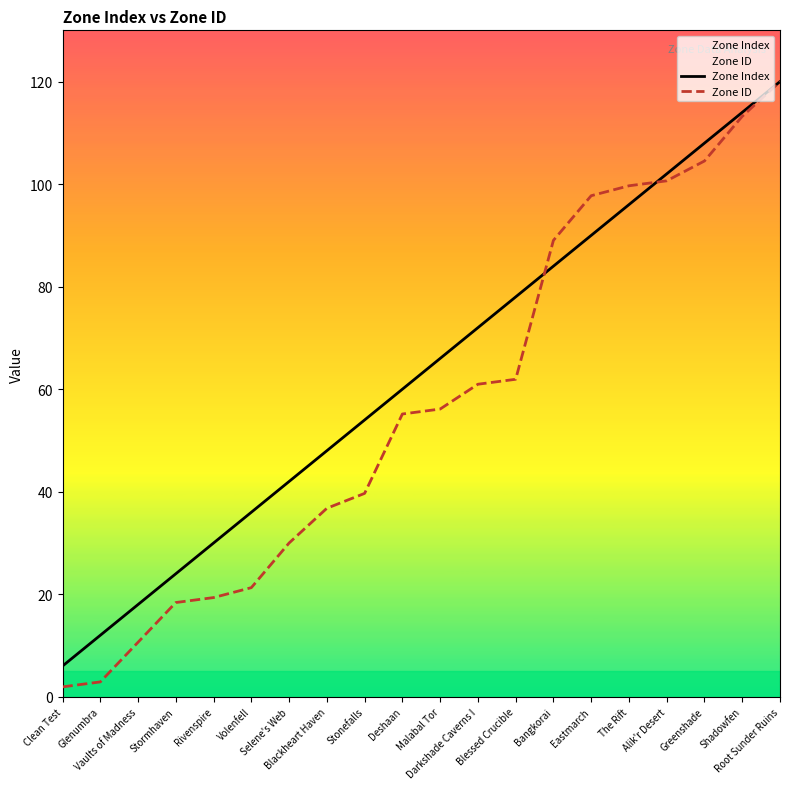

True or false: Zone Index and Zone ID intersect in this chart.

True